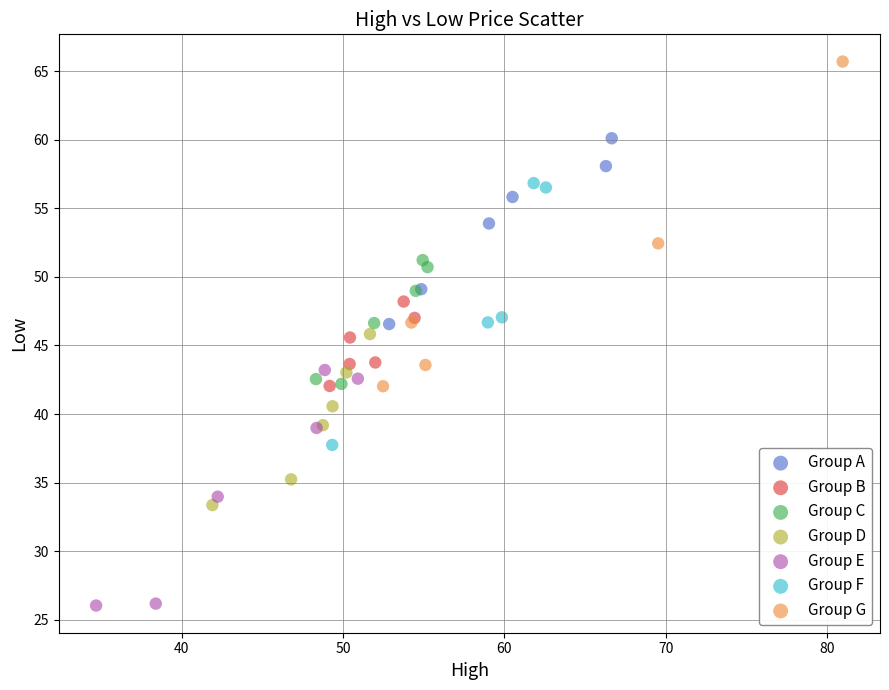

Which series has the widest spread of Y values?

Group G